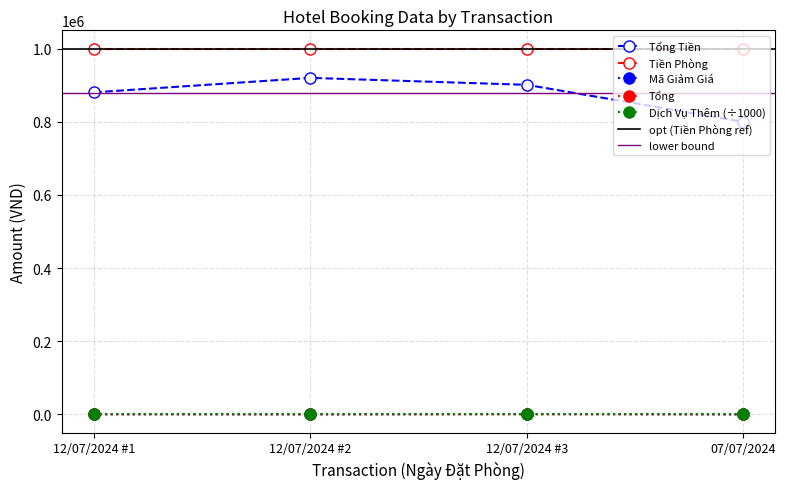

True or false: Mã Giảm Giá and Tổng Tiền intersect in this chart.

False